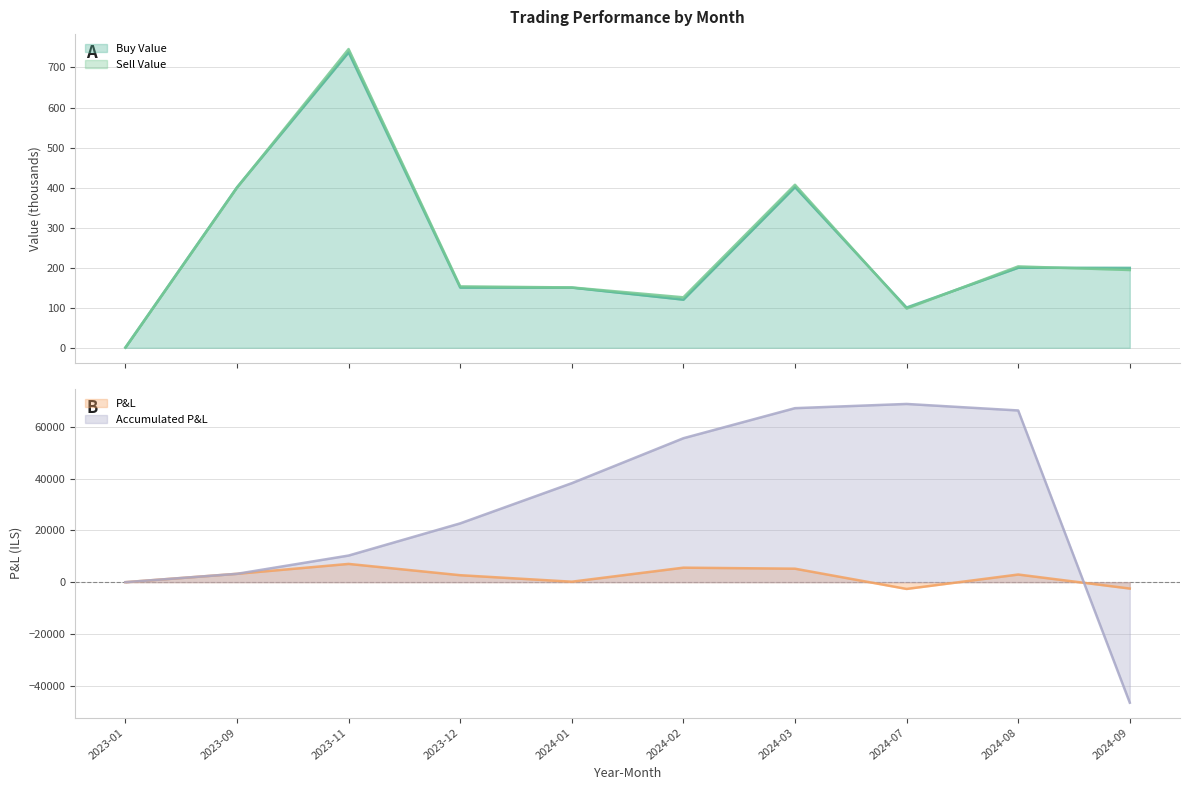

What is the maximum value shown in the chart?

68767.7